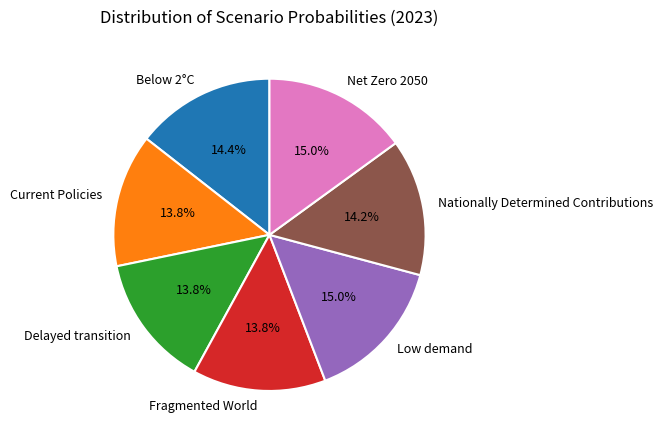

Does any single category account for the majority?

No